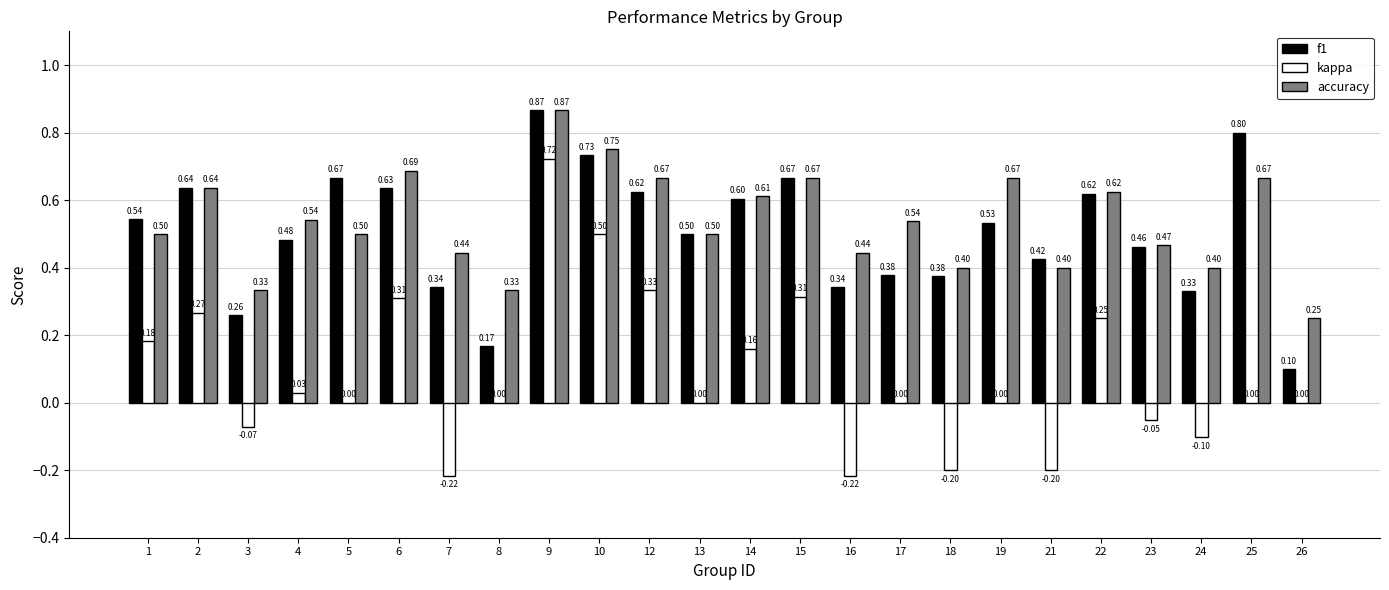

At which category is the sum across all series the highest?

9